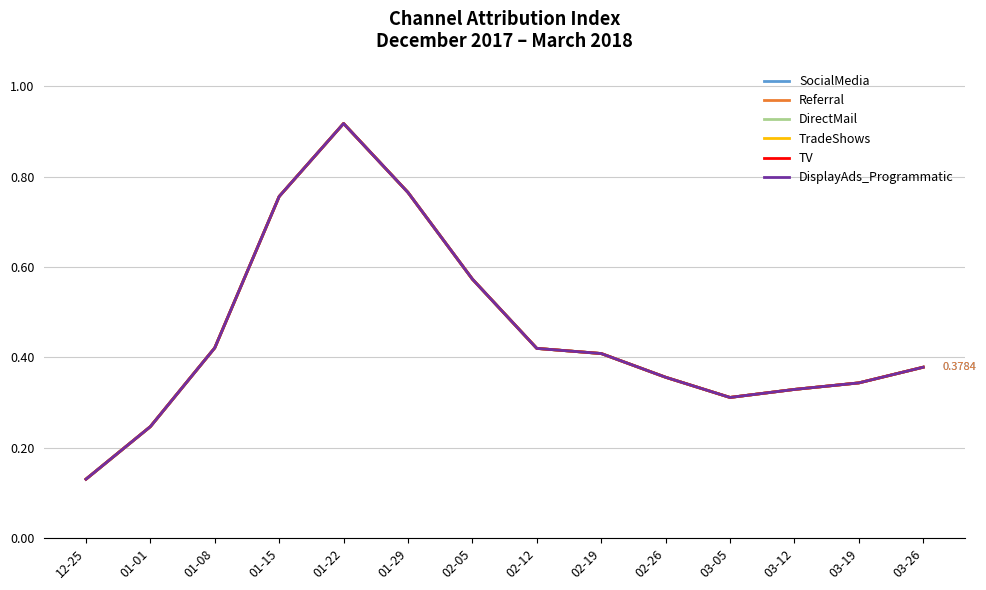

At which label does TV reach its minimum?

12-25